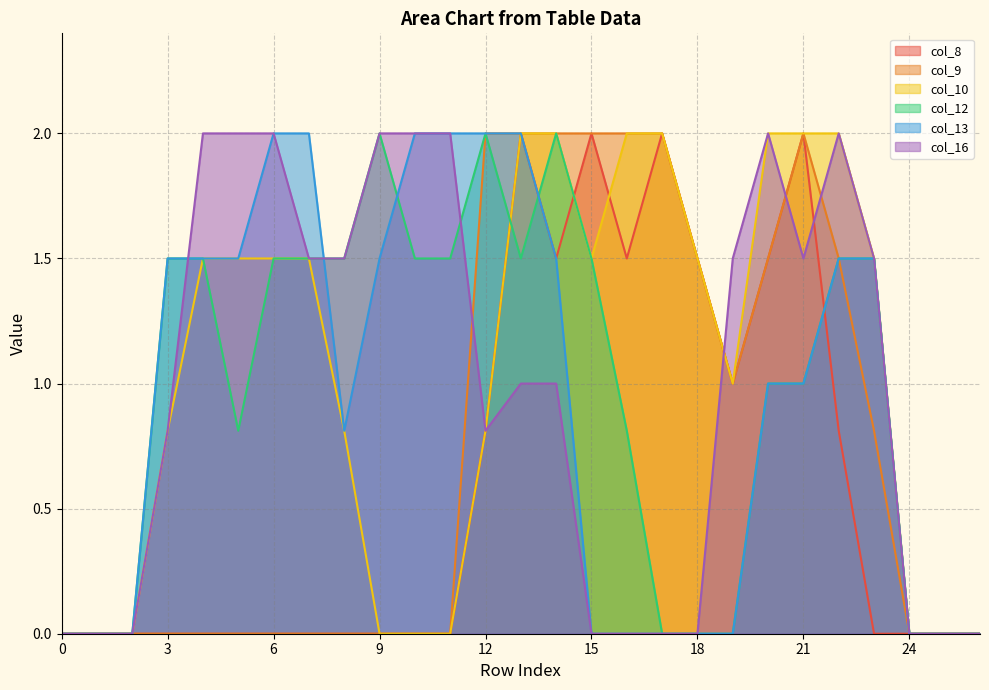

What are all the series names shown in the legend?

col_8, col_9, col_10, col_12, col_13, col_16